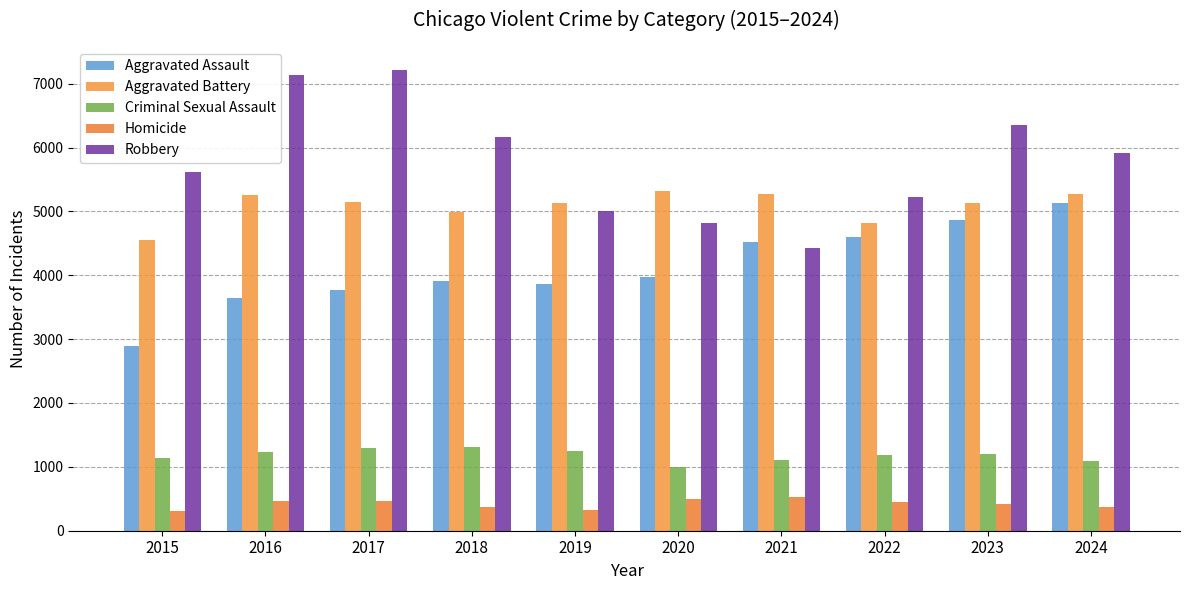

At which label does Aggravated Assault reach its minimum?

2015